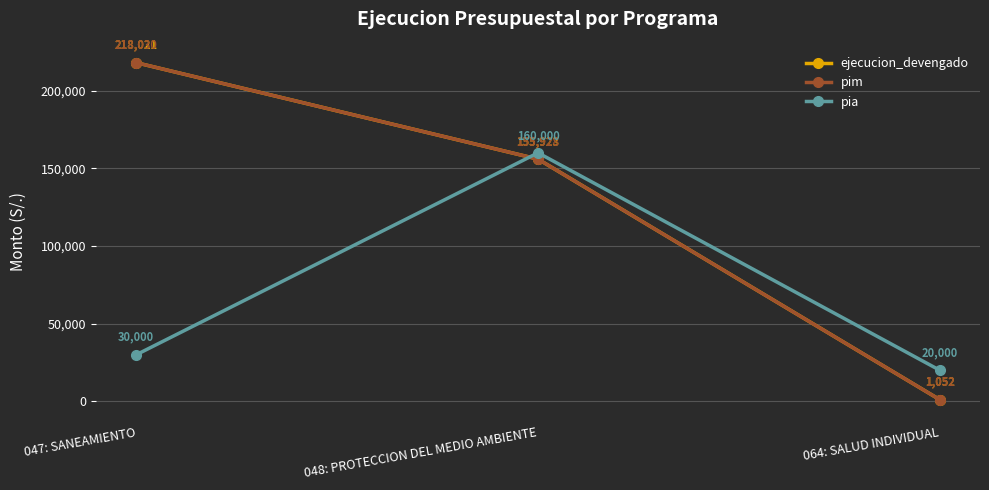

What is the difference between the highest and lowest values at 047: SANEAMIENTO?

188030